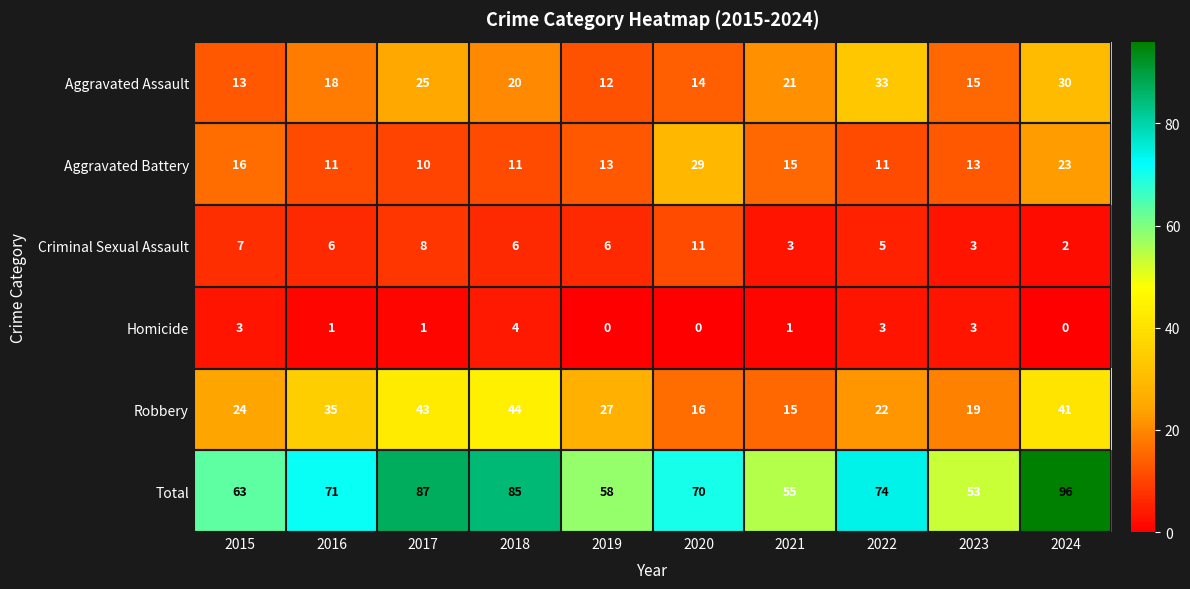

What is the total value across all series at 2016?

142